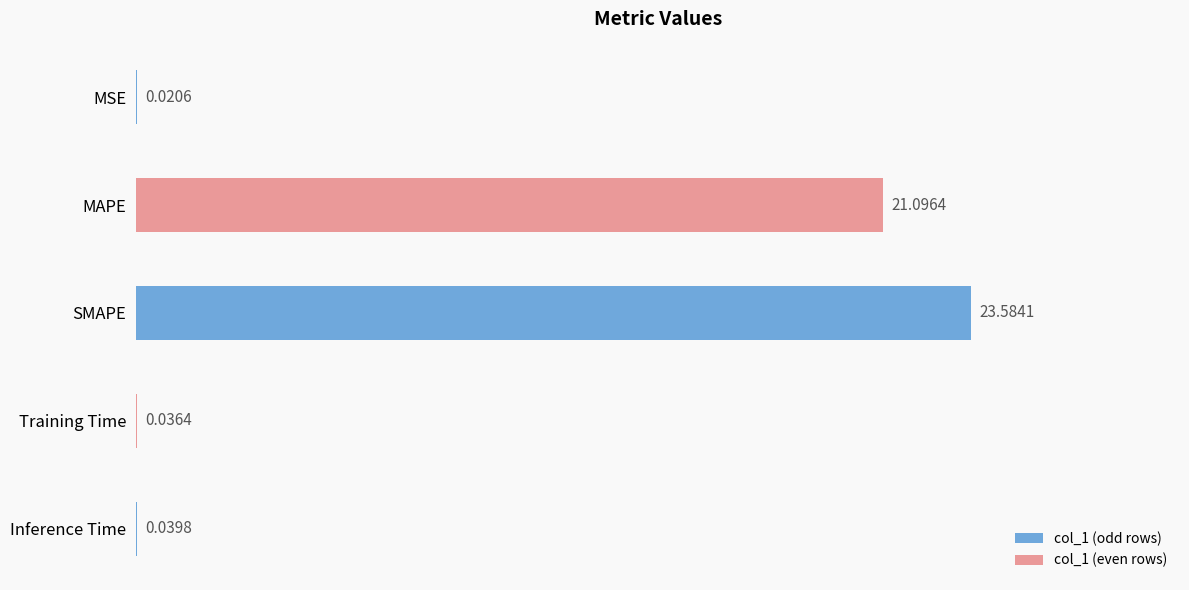

Between Inference Time and MSE, which is larger?

Inference Time